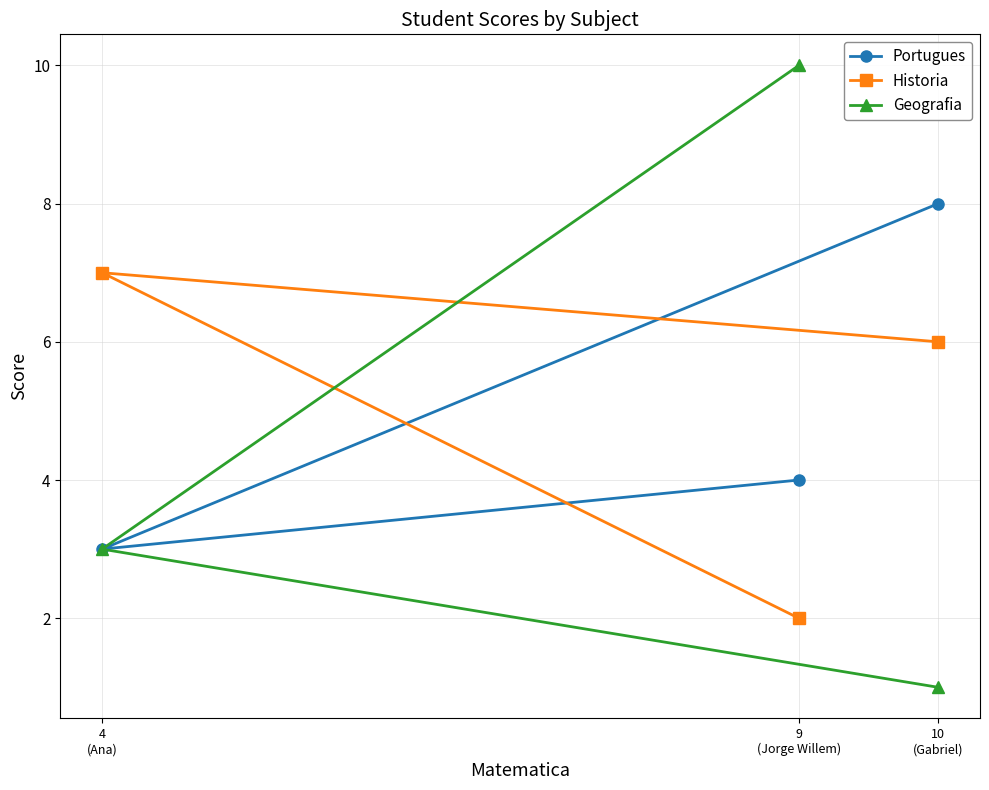

At which label does Historia first exceed 6?

4
(Ana)